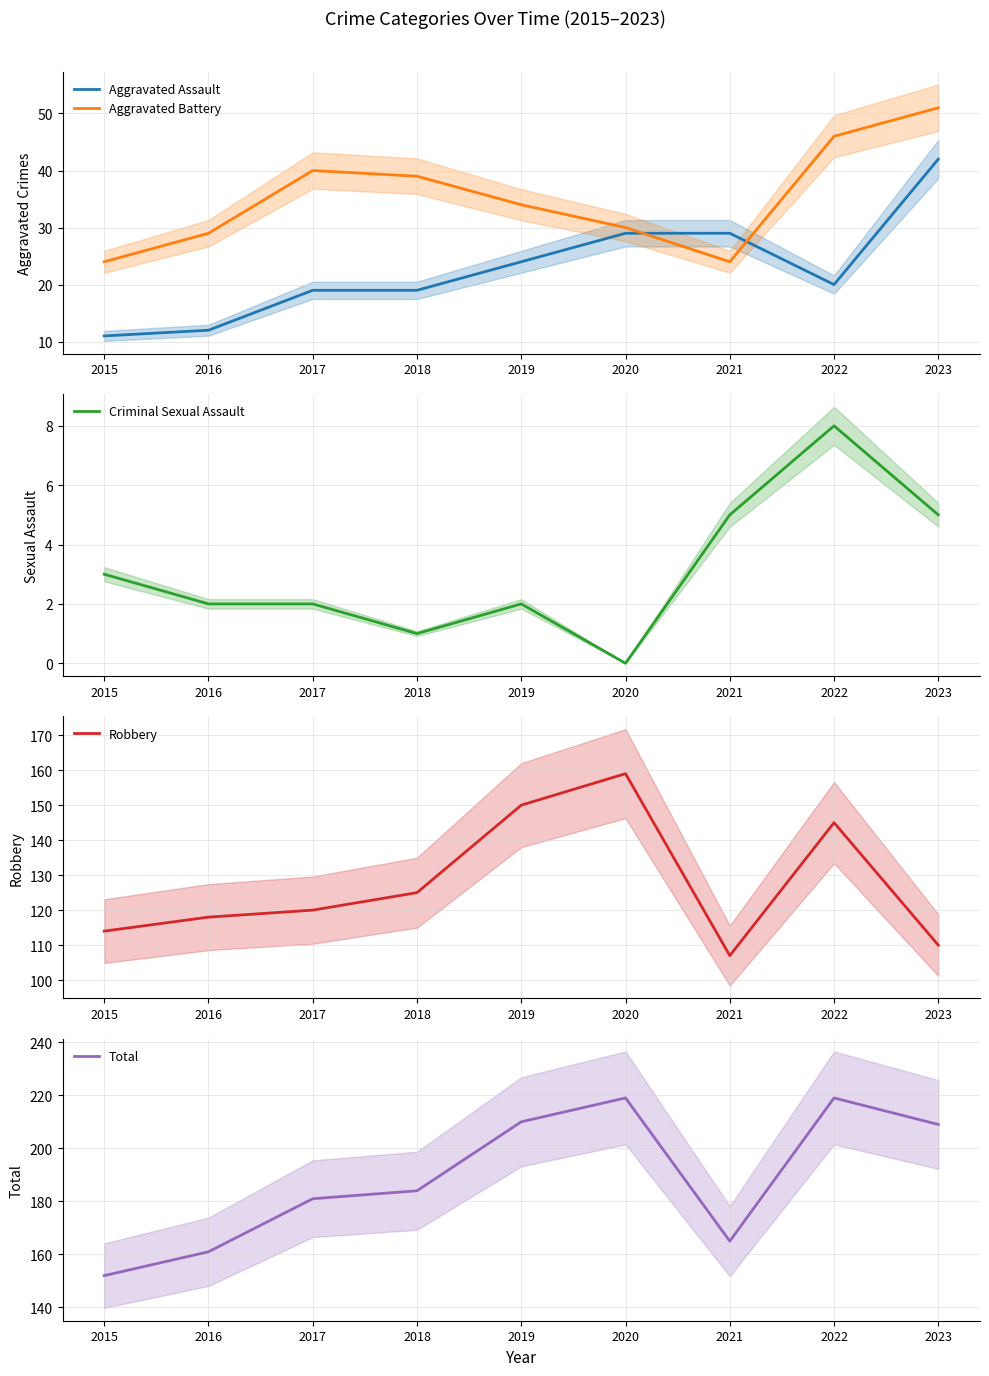

Is it true that Aggravated Battery equals 51 at 2023?

True